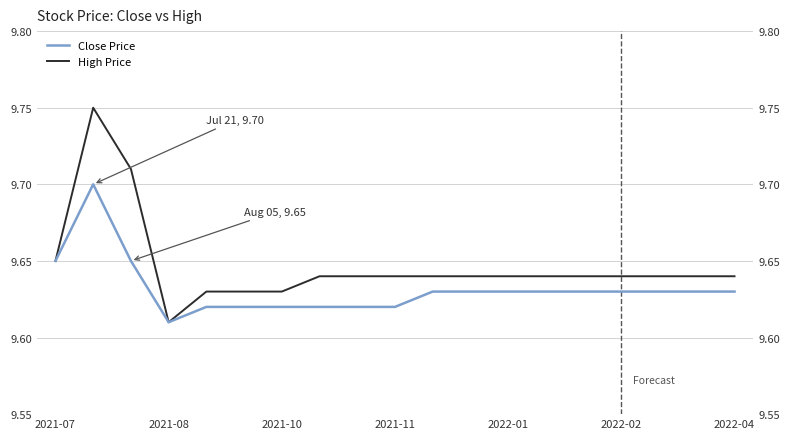

In High Price, how many points are lower than both neighbors (excluding endpoints)?

1